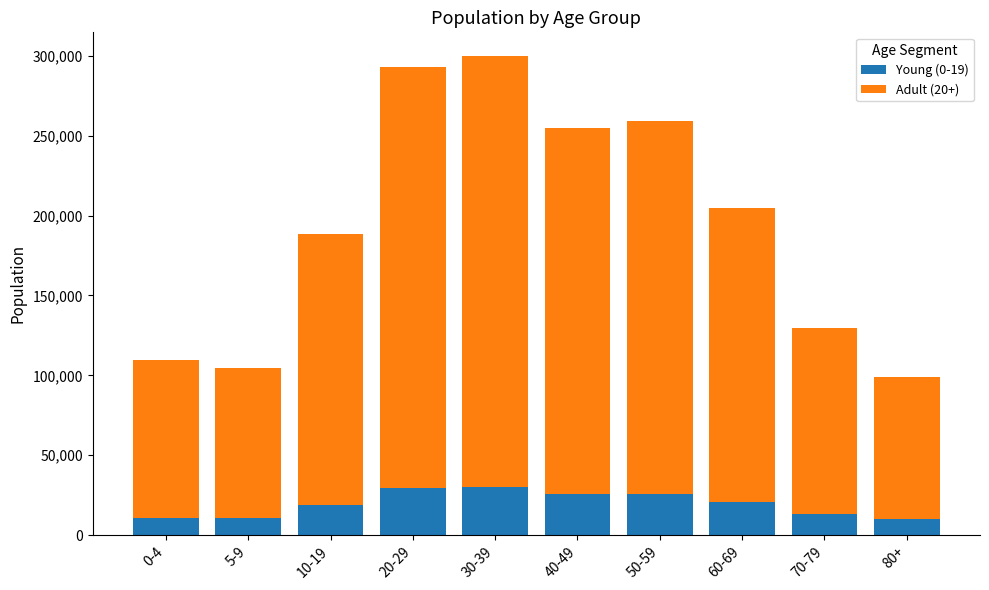

What is the average value of the Young (0-19) series?

19420.5